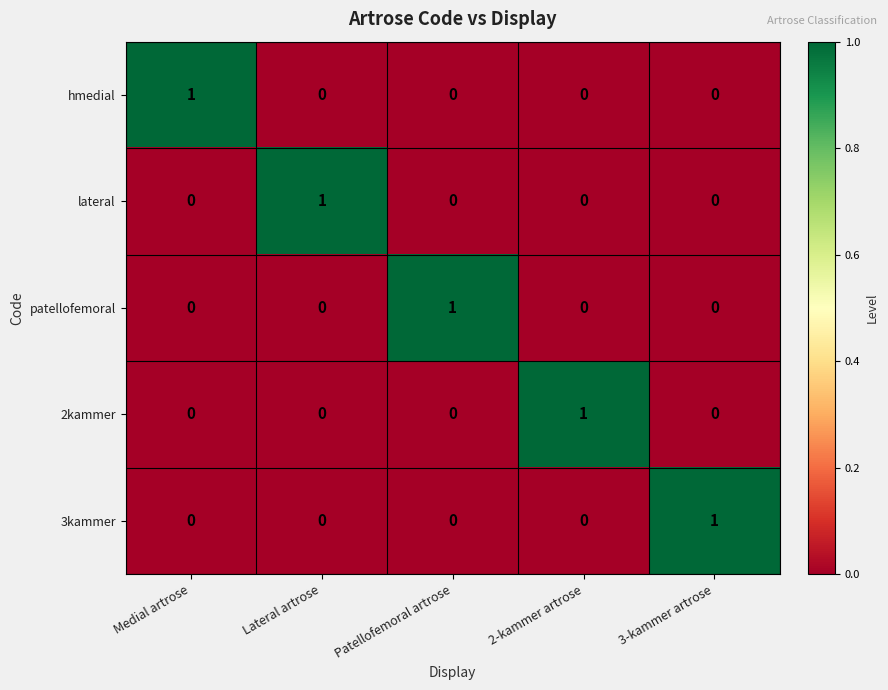

How many 2kammer values are between 0 and 1?

5